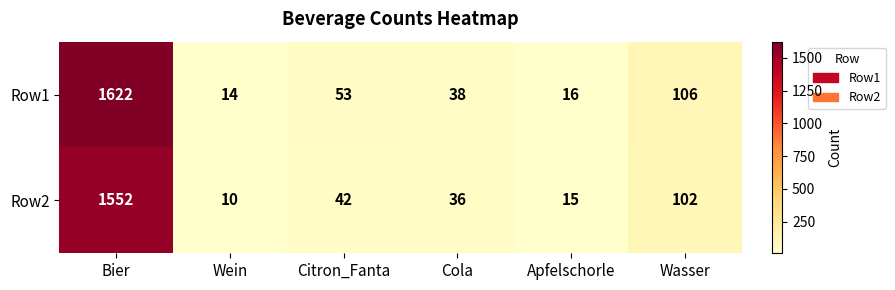

Which series changed the most between Wein and Apfelschorle?

Row2